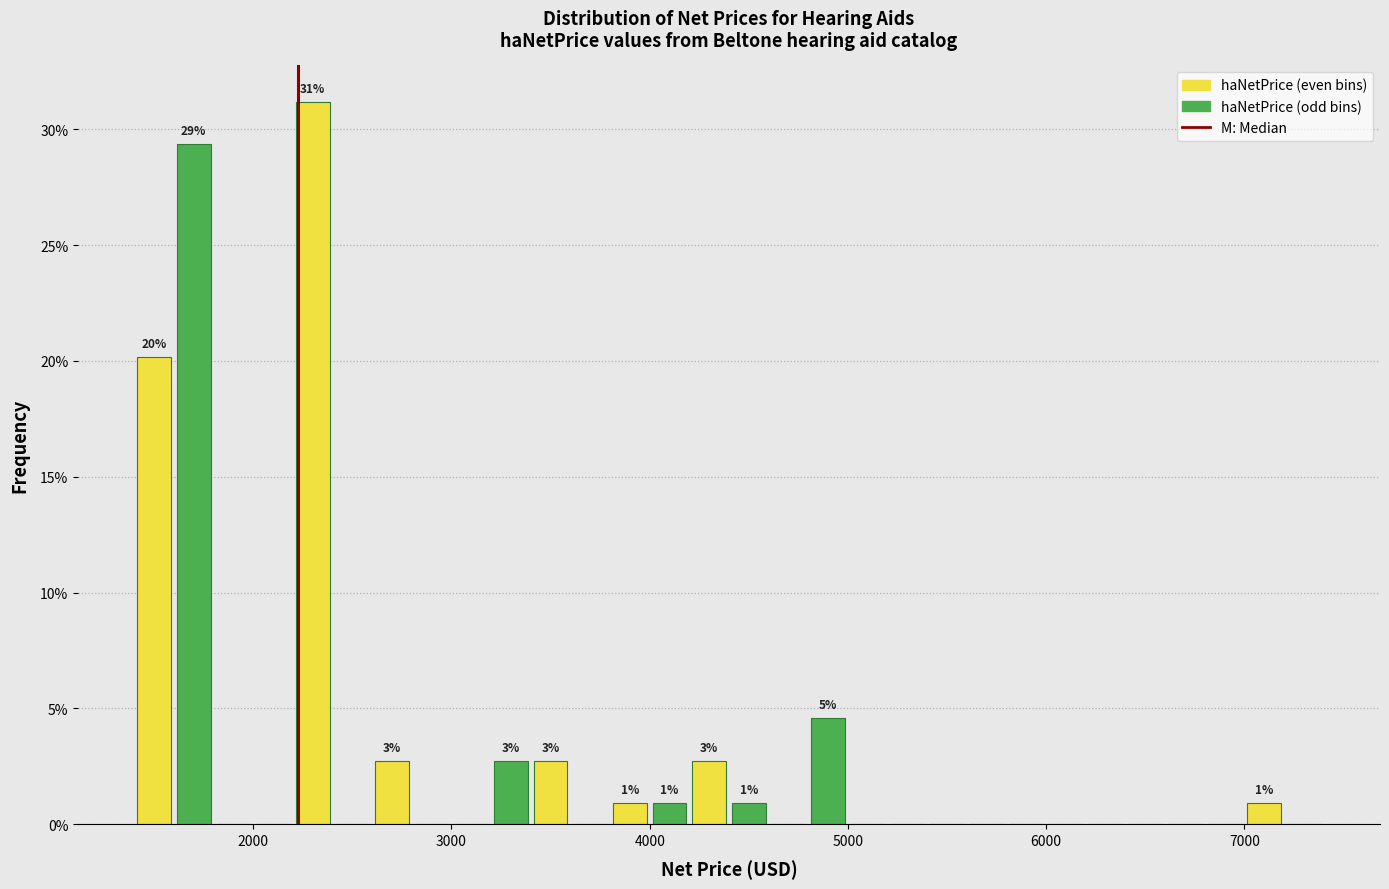

Read against the x-axis, roughly where is the centre of the tallest bar?

2300